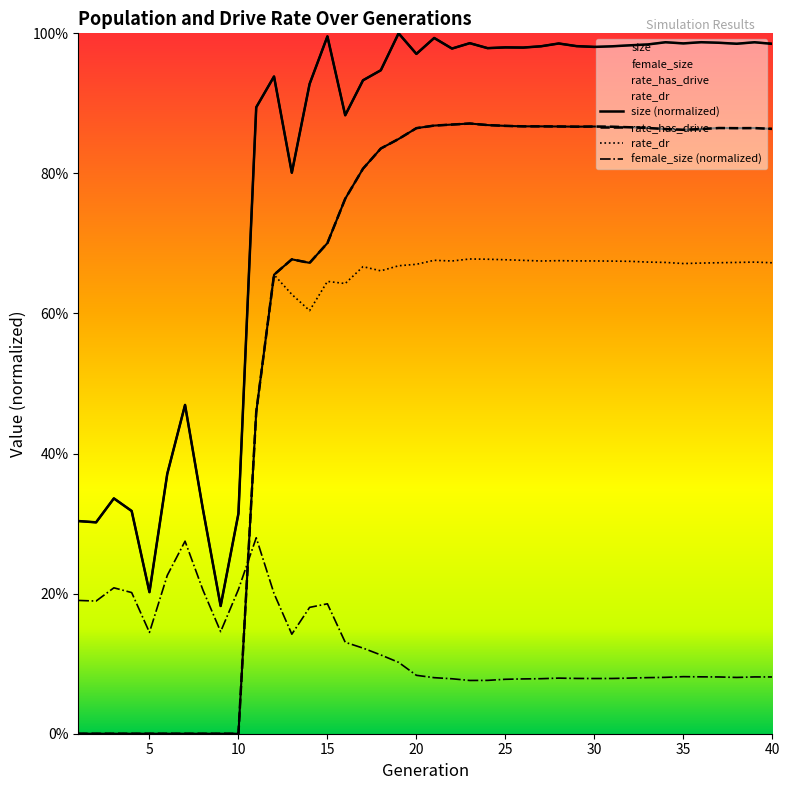

True or false: rate_has_drive and rate_dr cross at least once.

False